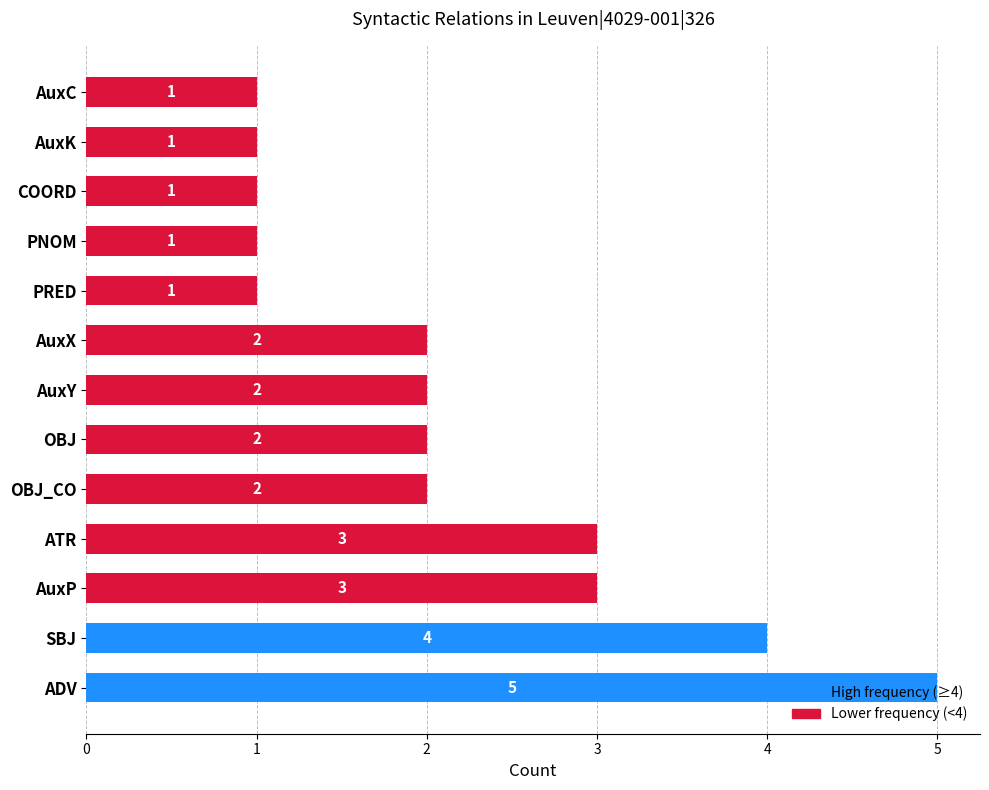

What is the difference between the second highest and minimum values?

3